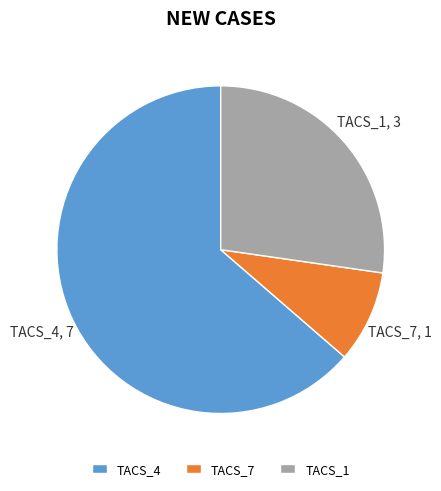

What is the smallest slice in the pie chart?

TACS_7